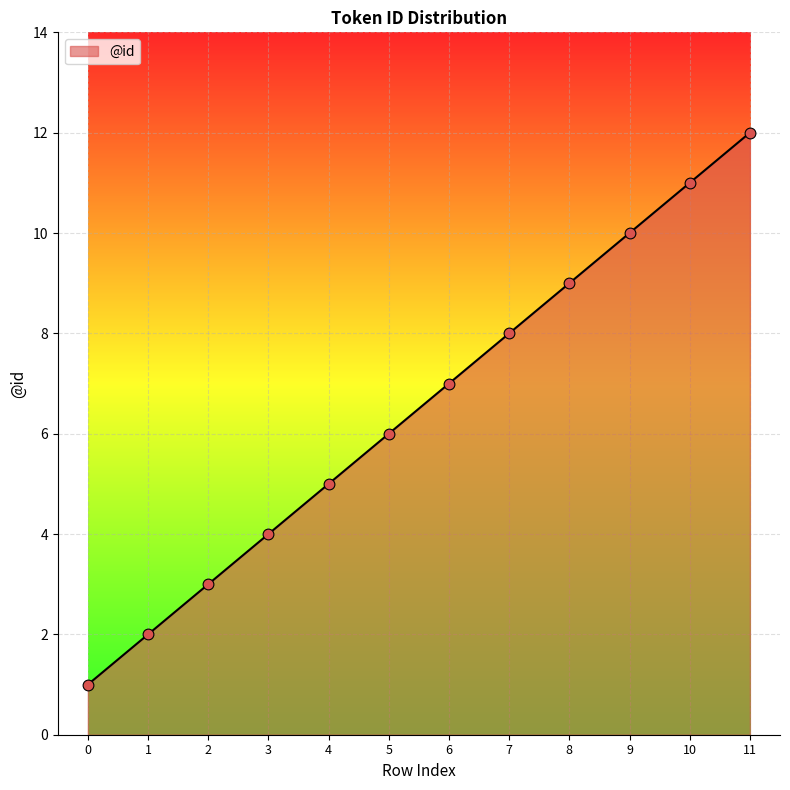

What is the change in value from 4 to 7?

+3